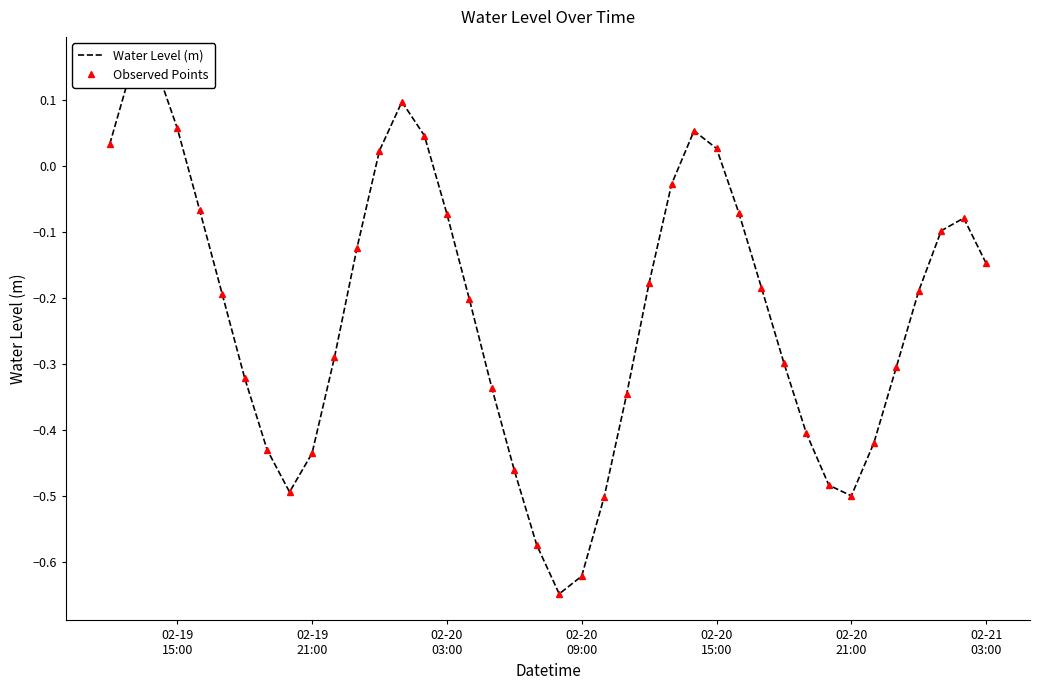

How many positive values does the Observed Points series have?

9